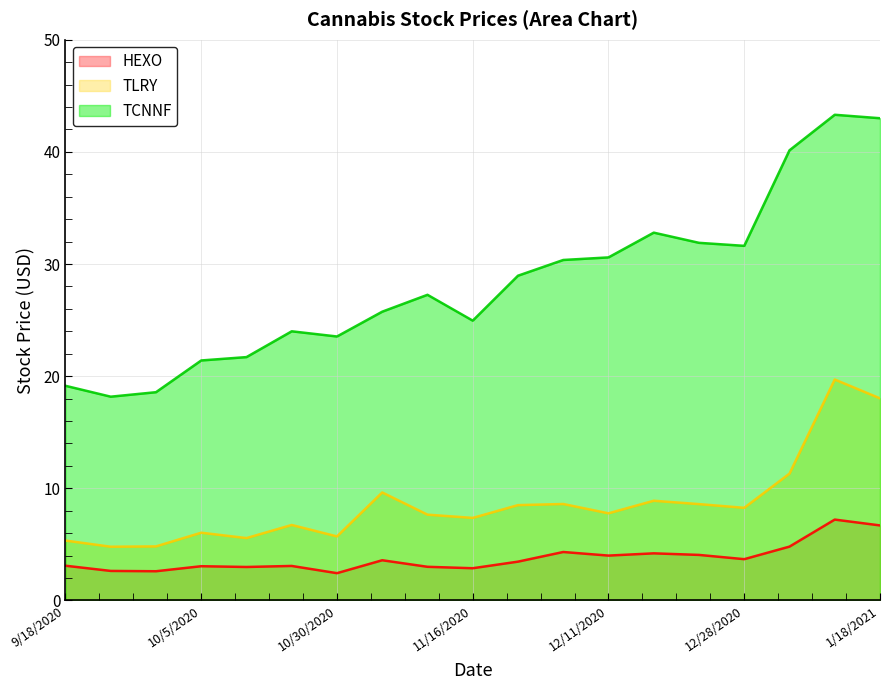

Is the value of HEXO at 9/28/2020 greater than the value of TLRY at 11/16/2020?

No